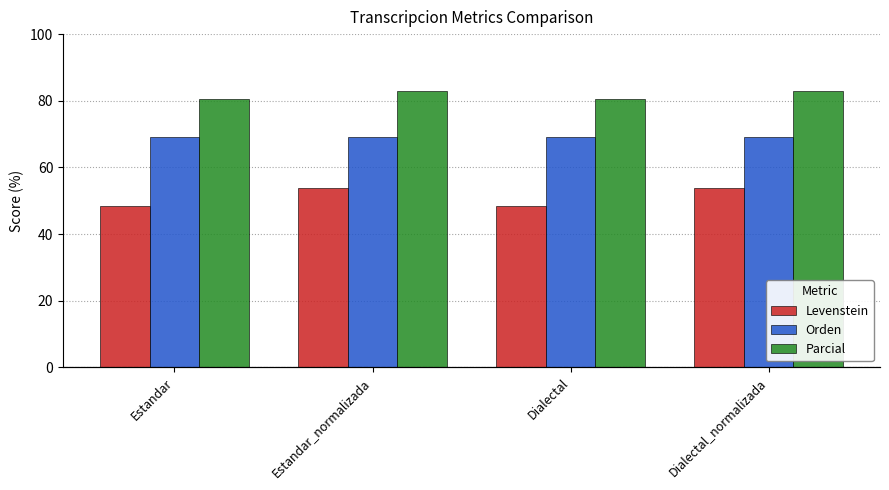

What is the greatest value displayed?

82.9